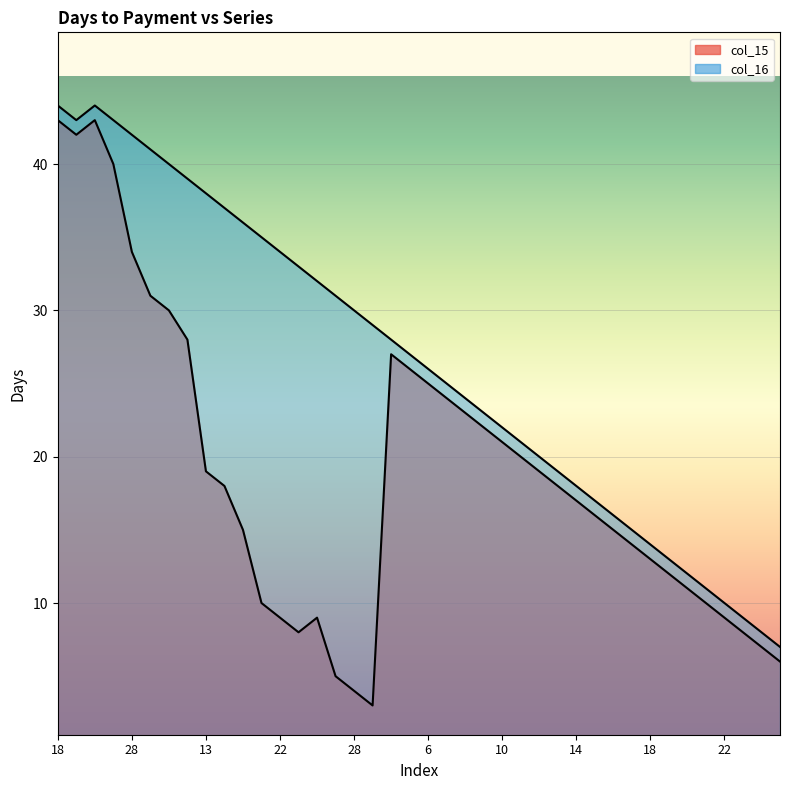

Reading left to right, extract all data points from this chart.

col_15: 43	42	43	40	34	31	30	28	19	18	15	10	9	8	9	5	4	3	27	26	25	24	23	22	21	20	19	18	17	16	15	14	13	12	11	10	9	8	7	6
col_16: 44	43	44	43	42	41	40	39	38	37	36	35	34	33	32	31	30	29	28	27	26	25	24	23	22	21	20	19	18	17	16	15	14	13	12	11	10	9	8	7